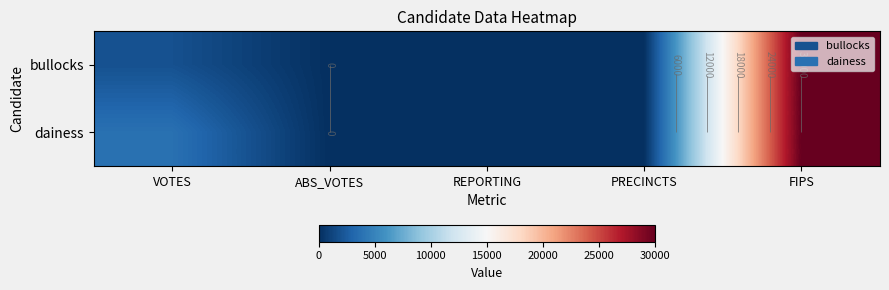

What is the total value across all series at FIPS?

60002